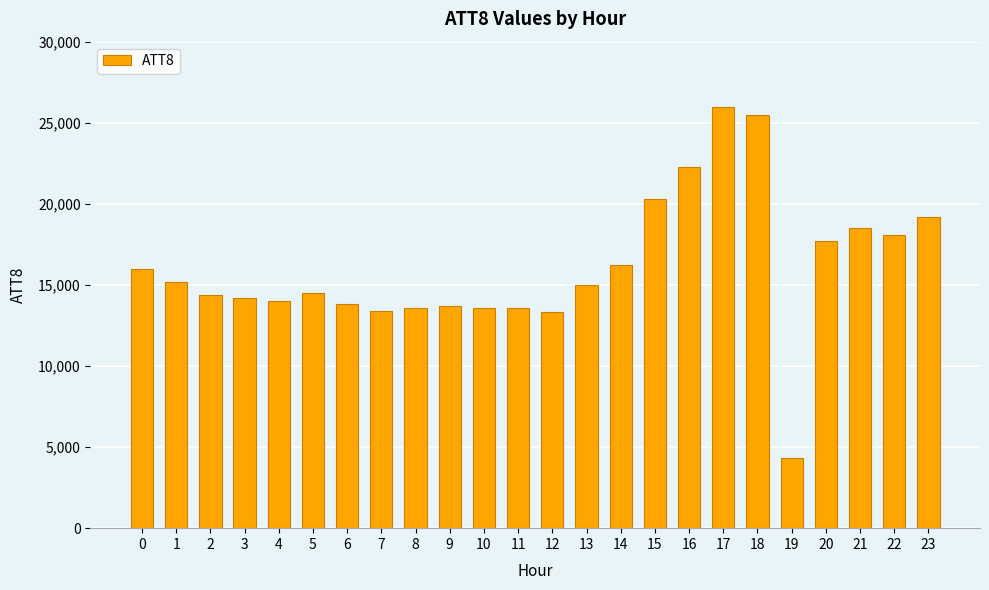

What is the difference between the values at 23 and 2?

4800